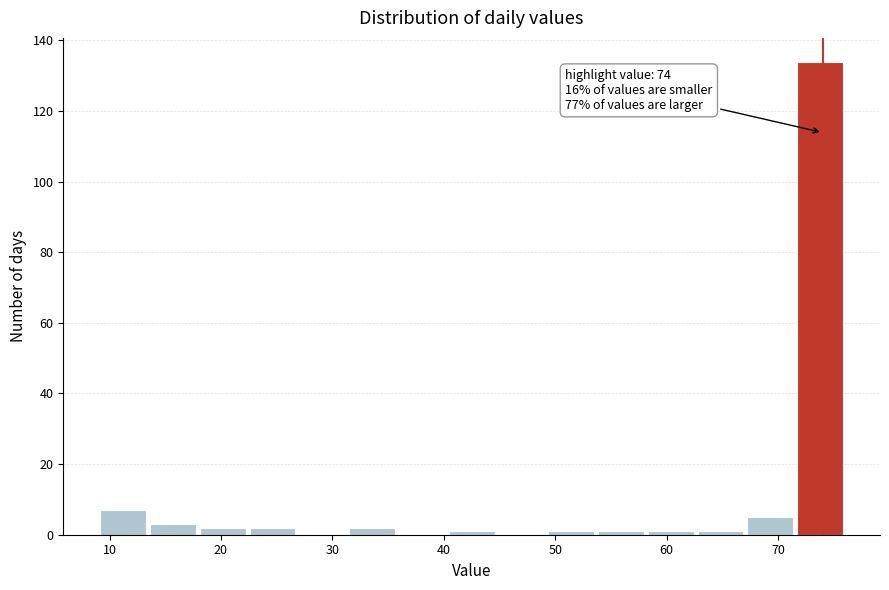

Which range on the x-axis has the tallest bar?

72 to 76